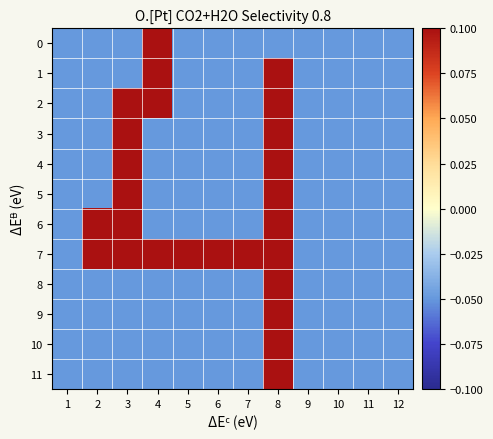

Reading left to right, extract all data points from this chart.

0: 1=-0.1	2=-0.1	3=-0.1	4=0.1	5=-0.1	6=-0.1	7=-0.1	8=-0.1	9=-0.1	10=-0.1	11=-0.1	12=-0.1
1: 1=-0.1	2=-0.1	3=-0.1	4=0.1	5=-0.1	6=-0.1	7=-0.1	8=0.1	9=-0.1	10=-0.1	11=-0.1	12=-0.1
2: 1=-0.1	2=-0.1	3=0.1	4=0.1	5=-0.1	6=-0.1	7=-0.1	8=0.1	9=-0.1	10=-0.1	11=-0.1	12=-0.1
3: 1=-0.1	2=-0.1	3=0.1	4=-0.1	5=-0.1	6=-0.1	7=-0.1	8=0.1	9=-0.1	10=-0.1	11=-0.1	12=-0.1
4: 1=-0.1	2=-0.1	3=0.1	4=-0.1	5=-0.1	6=-0.1	7=-0.1	8=0.1	9=-0.1	10=-0.1	11=-0.1	12=-0.1
5: 1=-0.1	2=-0.1	3=0.1	4=-0.1	5=-0.1	6=-0.1	7=-0.1	8=0.1	9=-0.1	10=-0.1	11=-0.1	12=-0.1
6: 1=-0.1	2=0.1	3=0.1	4=-0.1	5=-0.1	6=-0.1	7=-0.1	8=0.1	9=-0.1	10=-0.1	11=-0.1	12=-0.1
7: 1=-0.1	2=0.1	3=0.1	4=0.1	5=0.1	6=0.1	7=0.1	8=0.1	9=-0.1	10=-0.1	11=-0.1	12=-0.1
8: 1=-0.1	2=-0.1	3=-0.1	4=-0.1	5=-0.1	6=-0.1	7=-0.1	8=0.1	9=-0.1	10=-0.1	11=-0.1	12=-0.1
9: 1=-0.1	2=-0.1	3=-0.1	4=-0.1	5=-0.1	6=-0.1	7=-0.1	8=0.1	9=-0.1	10=-0.1	11=-0.1	12=-0.1
10: 1=-0.1	2=-0.1	3=-0.1	4=-0.1	5=-0.1	6=-0.1	7=-0.1	8=0.1	9=-0.1	10=-0.1	11=-0.1	12=-0.1
11: 1=-0.1	2=-0.1	3=-0.1	4=-0.1	5=-0.1	6=-0.1	7=-0.1	8=0.1	9=-0.1	10=-0.1	11=-0.1	12=-0.1